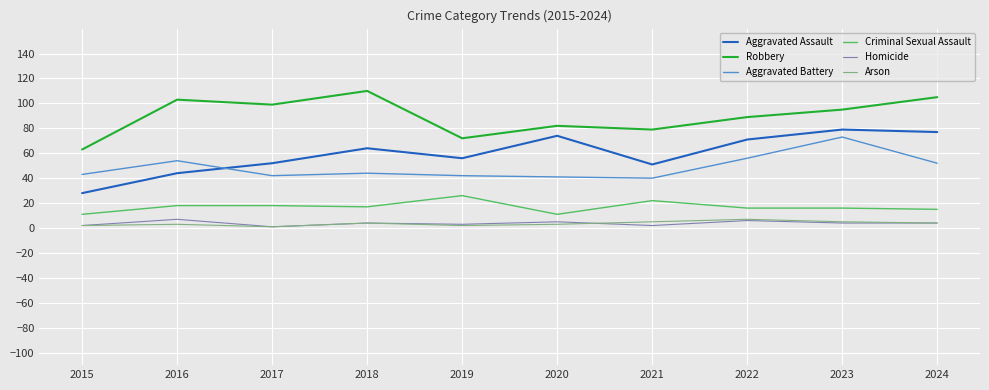

The Aggravated Battery series shows 56 at 2022. True or false?

True